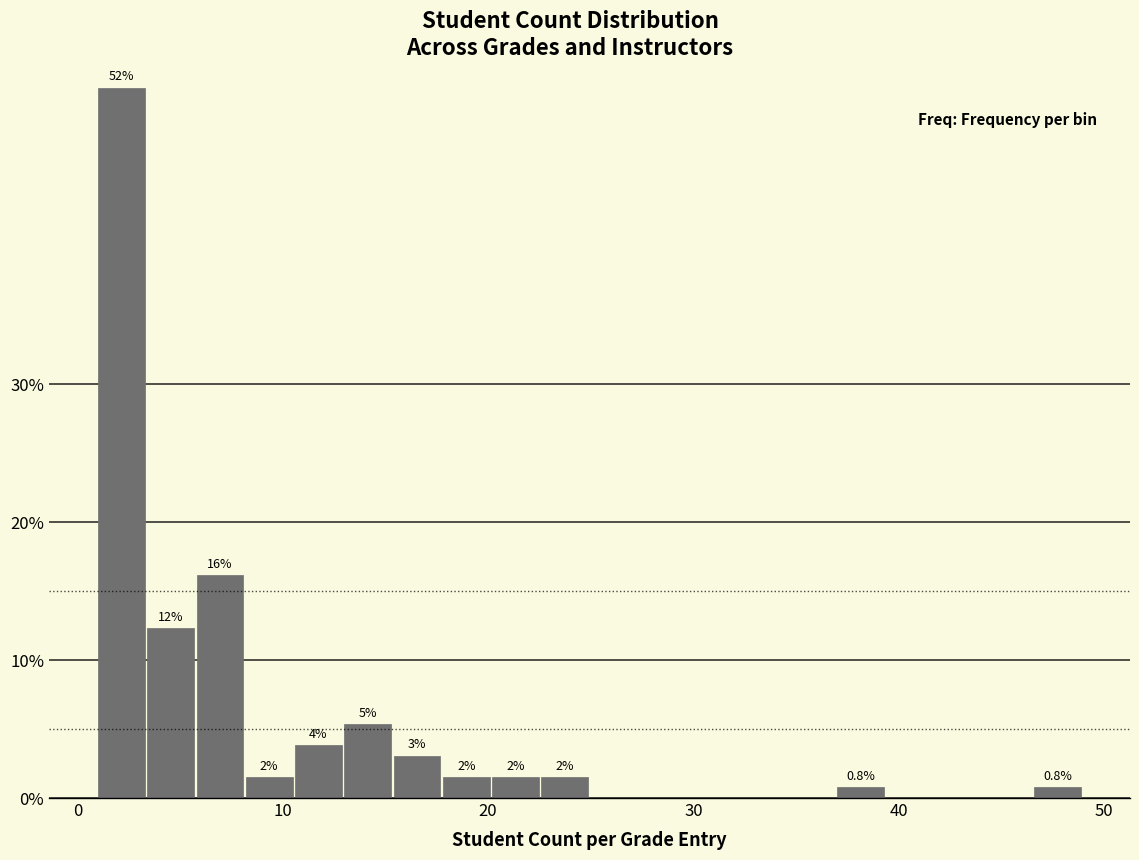

Around what value on the x-axis is the tallest bar? Give the approximate position of its centre, as read against the axis.

2